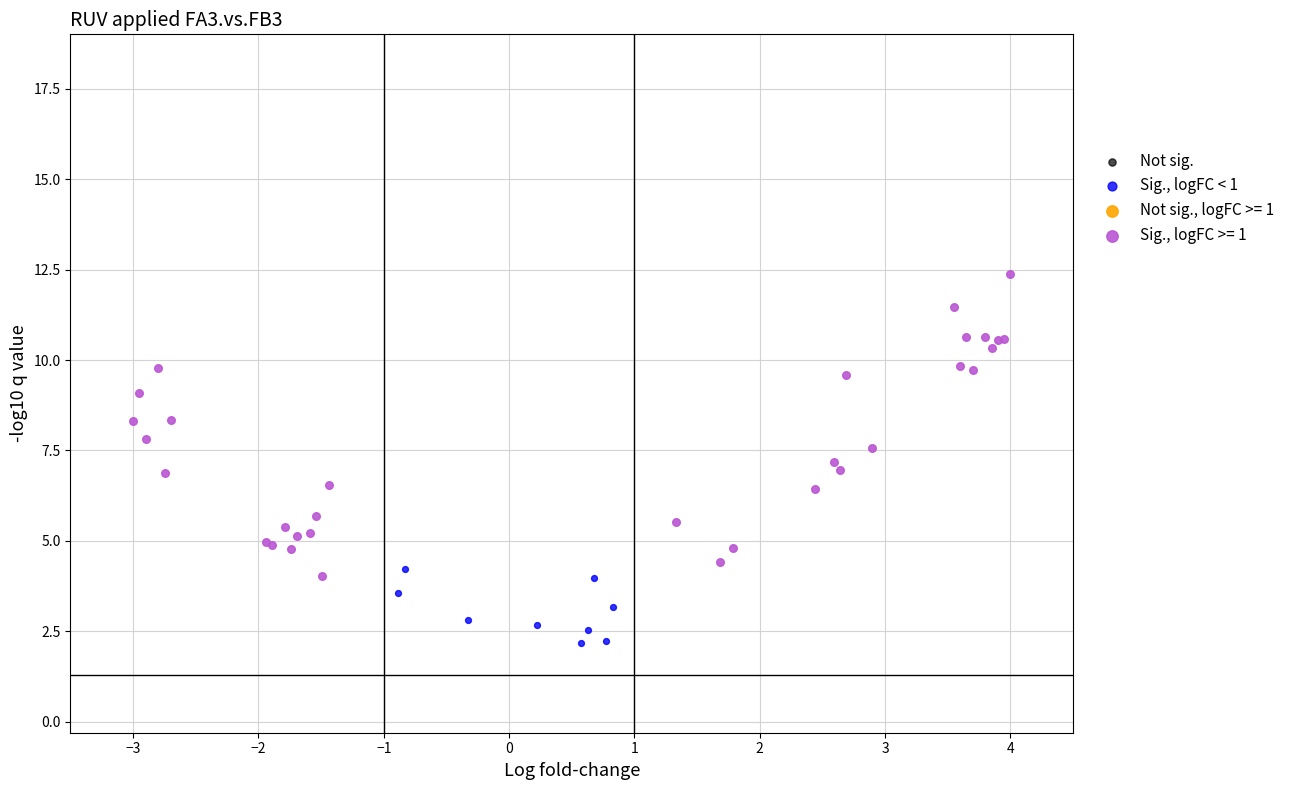

Which series has the widest spread of Y values?

Sig., logFC >= 1